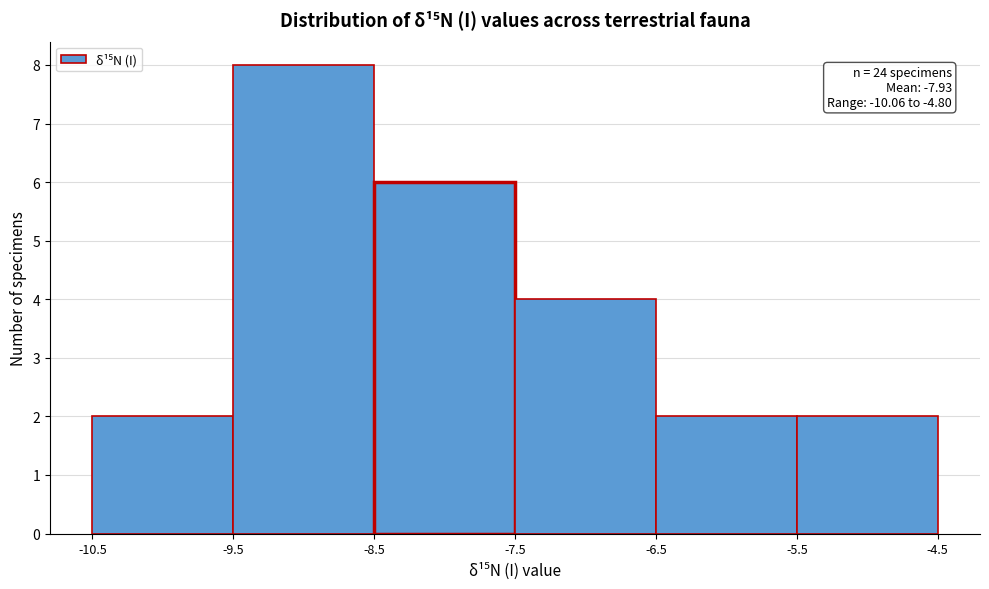

Which range on the x-axis has the tallest bar?

-9.5 to -8.5